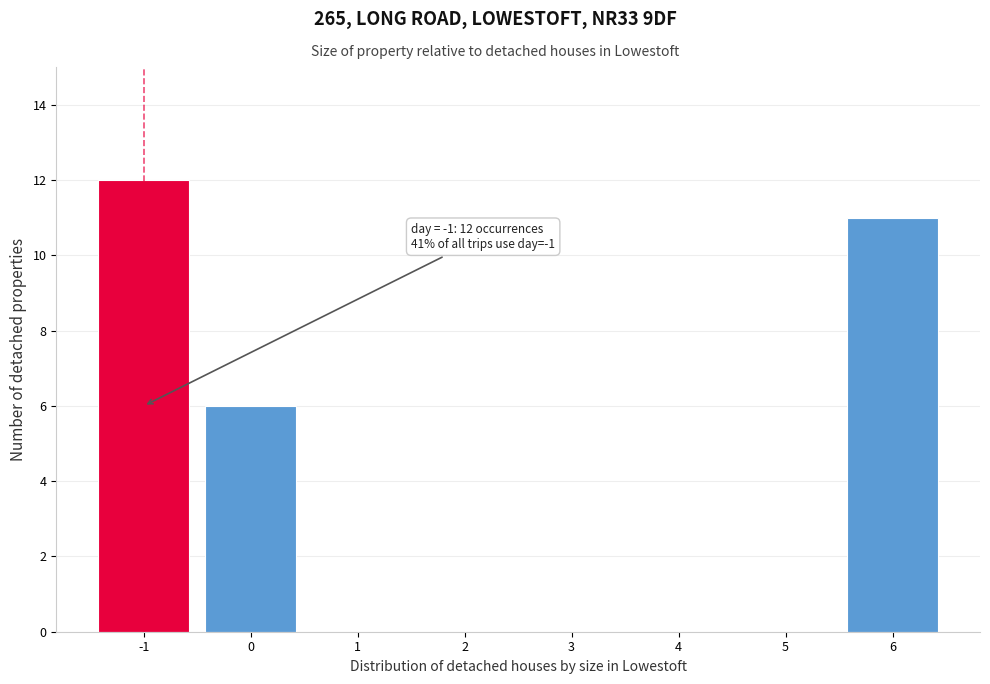

Which range on the x-axis has the tallest bar?

-1.5 to -0.5